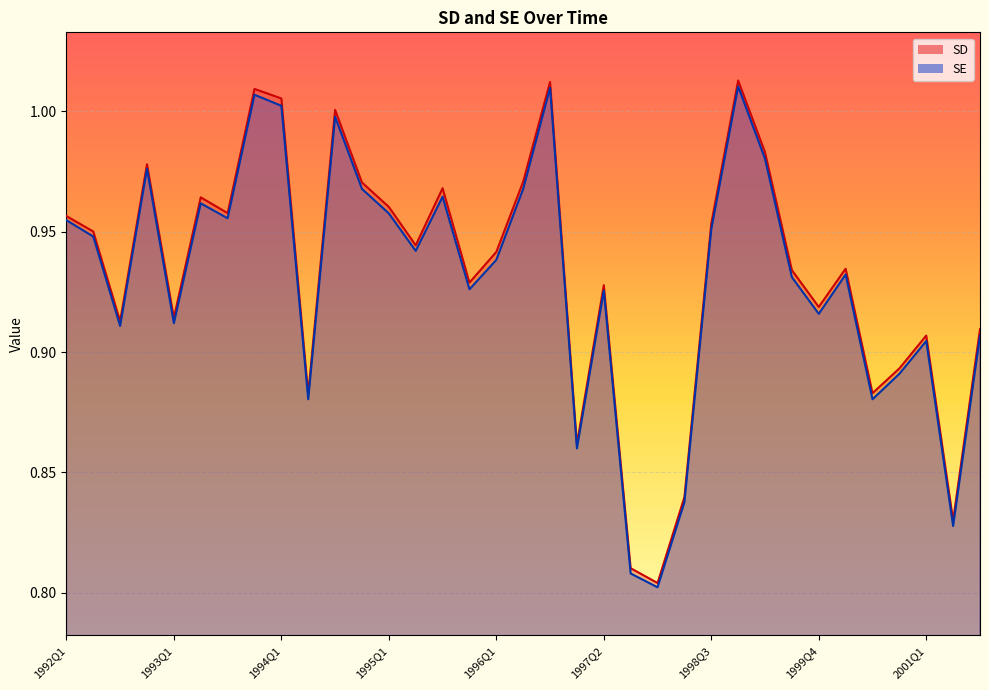

Rank the categories by SE value from lowest to highest.

1998Q1, 1997Q3, 2001Q2, 1998Q2, 1997Q1, 1994Q2, 2000Q3, 2000Q4, 2001Q1, 2001Q3, 1992Q3, 1993Q1, 1999Q4, 1997Q2, 1995Q4, 1999Q3, 2000Q2, 1996Q1, 1995Q2, 1992Q2, 1998Q3, 1992Q1, 1993Q3, 1995Q1, 1993Q2, 1995Q3, 1996Q2, 1994Q4, 1992Q4, 1999Q2, 1994Q3, 1994Q1, 1993Q4, 1996Q3, 1998Q4